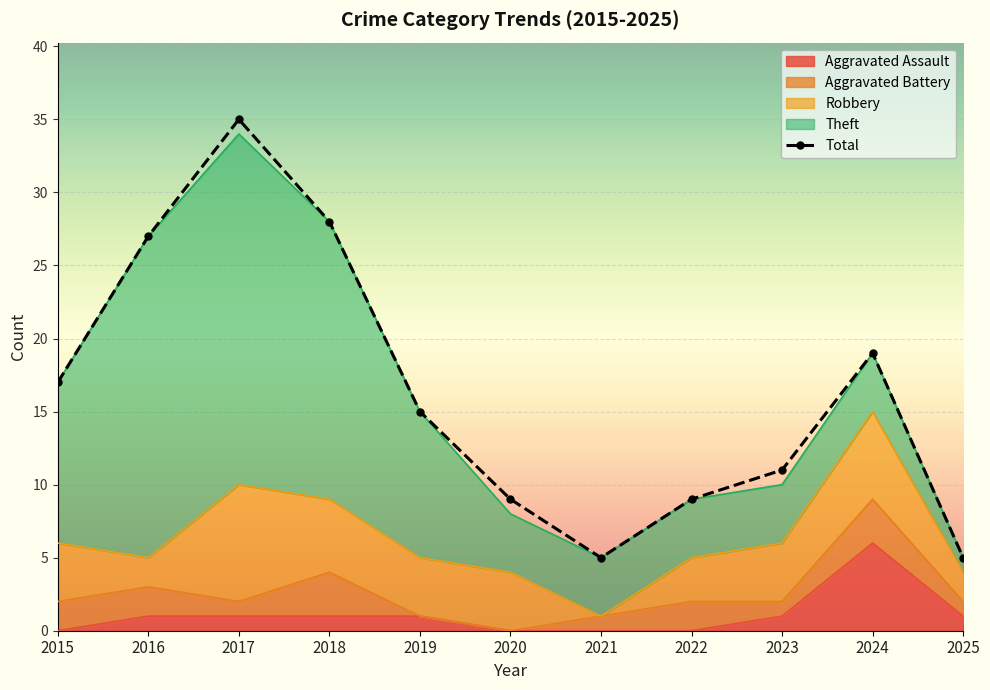

How many values are below 15?

5